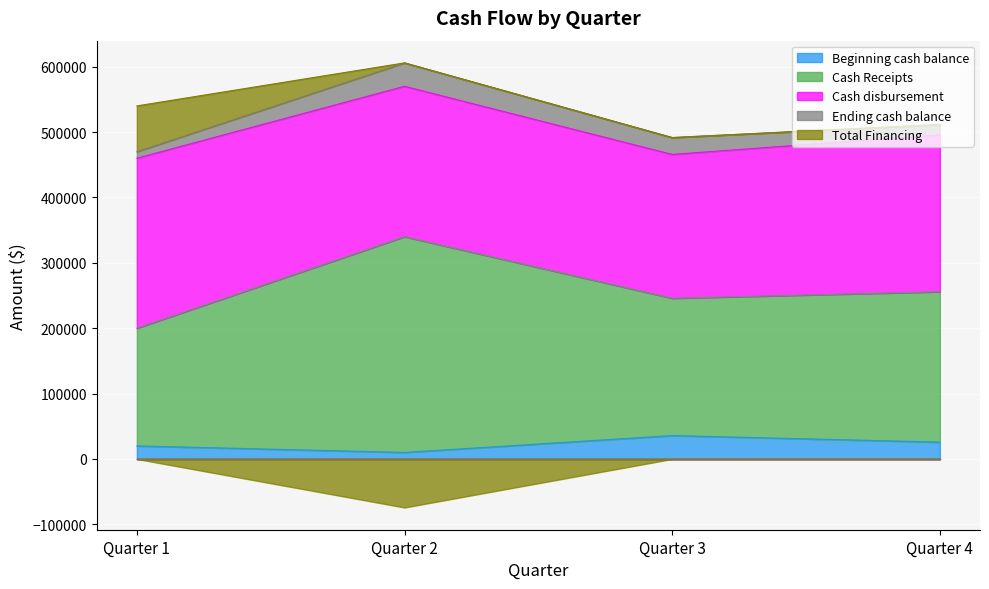

Where is the first local maximum for Total Financing?

Quarter 2